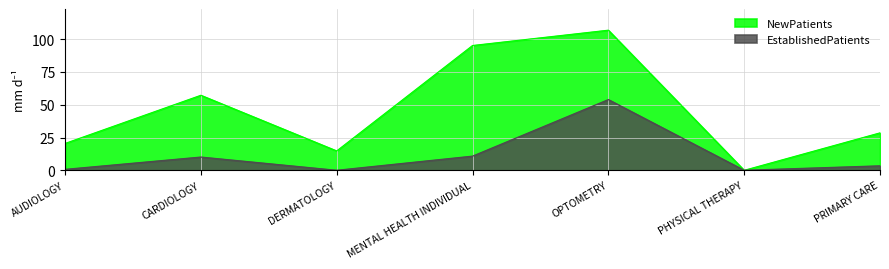

Where is the first local maximum for EstablishedPatients?

CARDIOLOGY